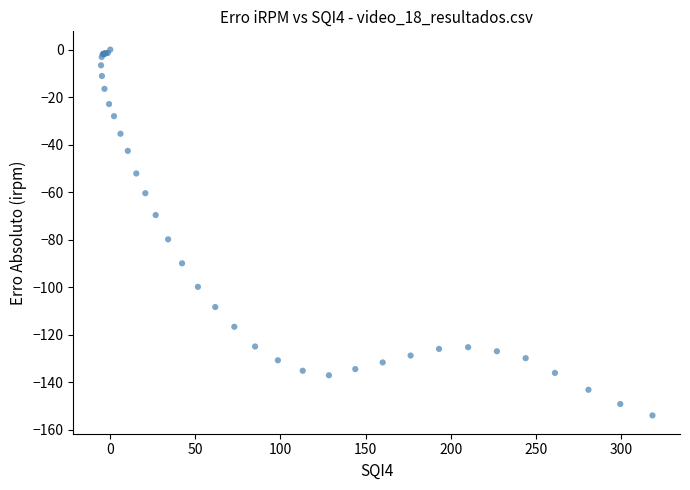

What Y value in the scatter plot is closest to -76?

-79.8